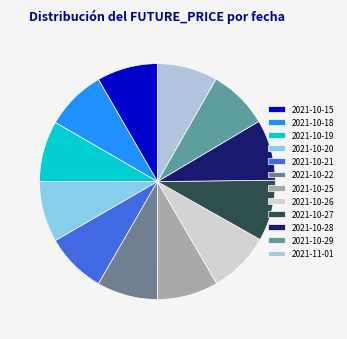

Count the number of slices in the pie.

12